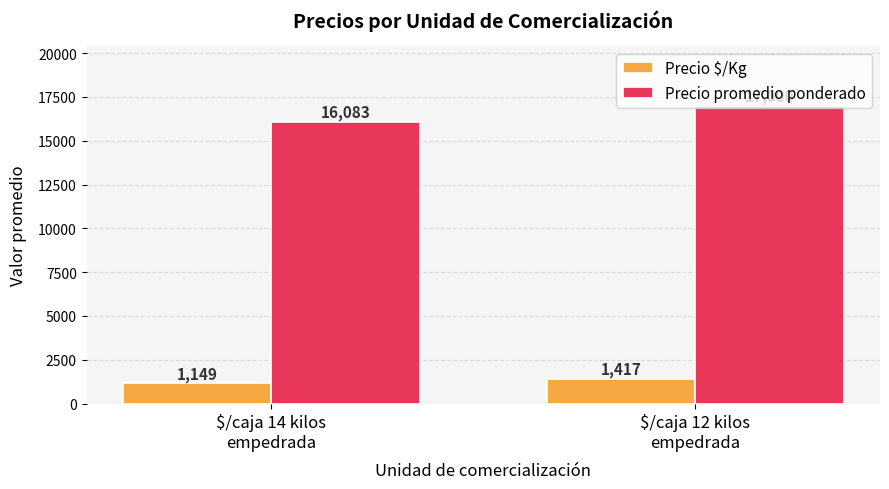

What is the sum of the Precio $/Kg values at $/caja 12 kilos
empedrada and $/caja 14 kilos
empedrada?

2566